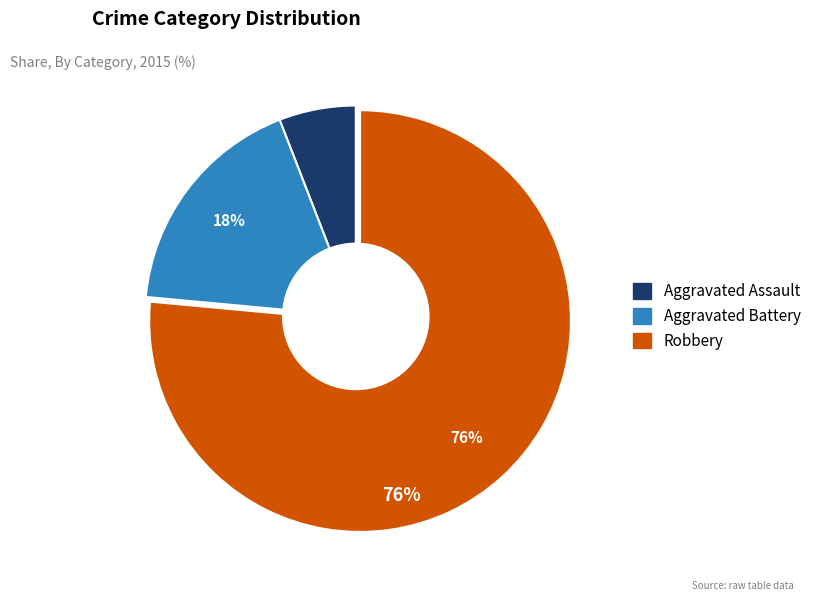

Do Robbery and Aggravated Battery together represent more than half of the pie?

Yes